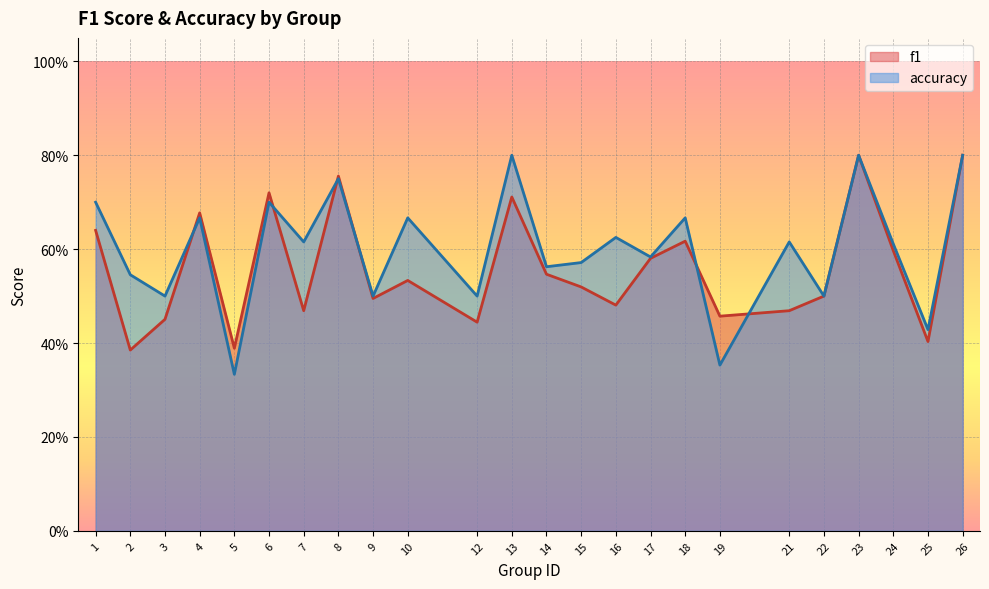

How many series are shown in this chart?

2